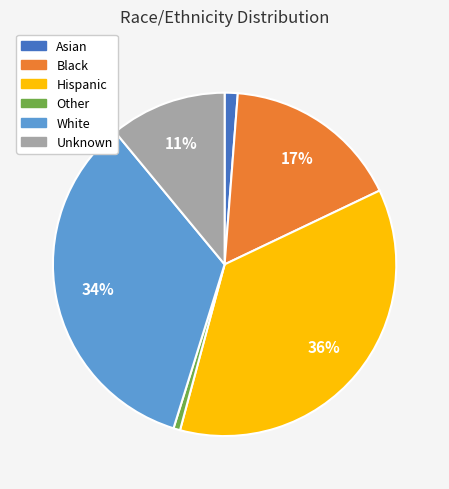

True or false: Unknown accounts for 11% of the total.

True